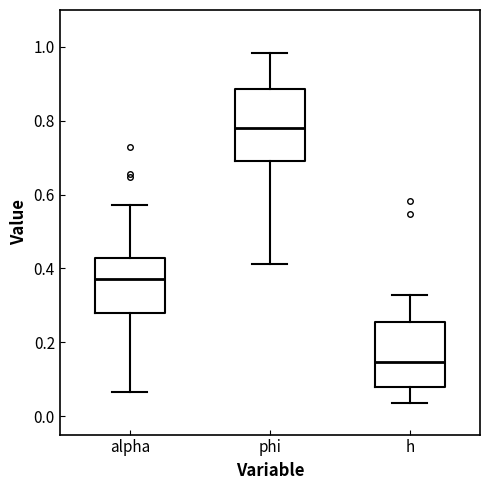

Reading left to right, transcribe this box plot: for each box, give where its median line is, the range the box spans, and where its two whiskers end, as read against the y-axis. The values are not printed on the chart, so give them approximately, as read against the axis.

alpha: median 0.38, box 0.28 to 0.42, whiskers 0.06 to 0.58
phi: median 0.78, box 0.70 to 0.88, whiskers 0.42 to 0.98
h: median 0.14, box 0.08 to 0.26, whiskers 0.04 to 0.32